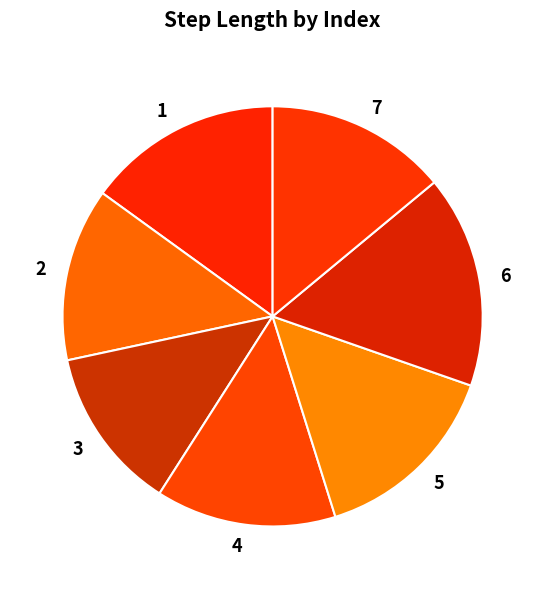

Which has a higher value, 6 or 4?

6